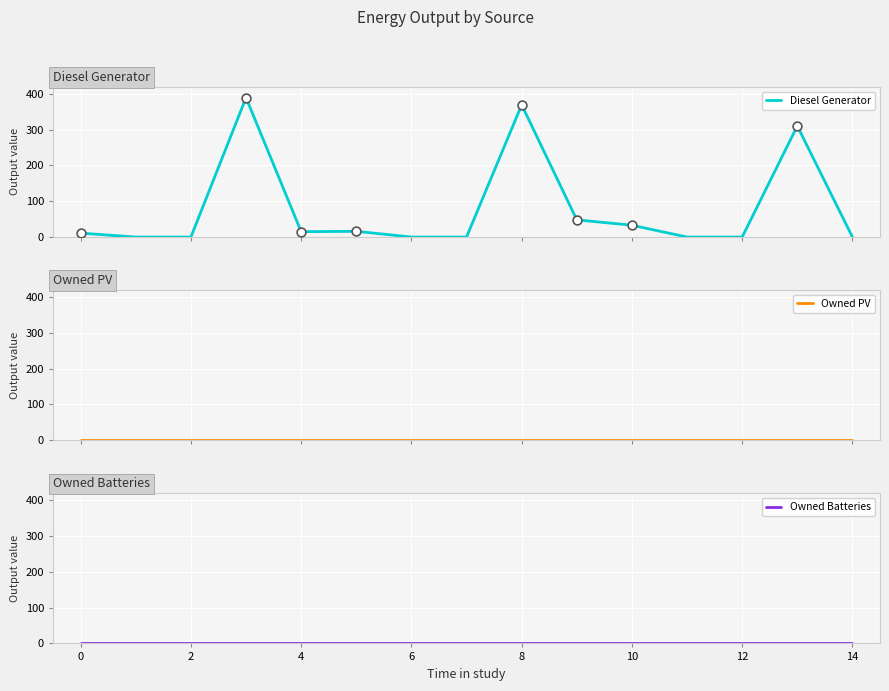

Which series has the widest spread of Y values?

Diesel Generator